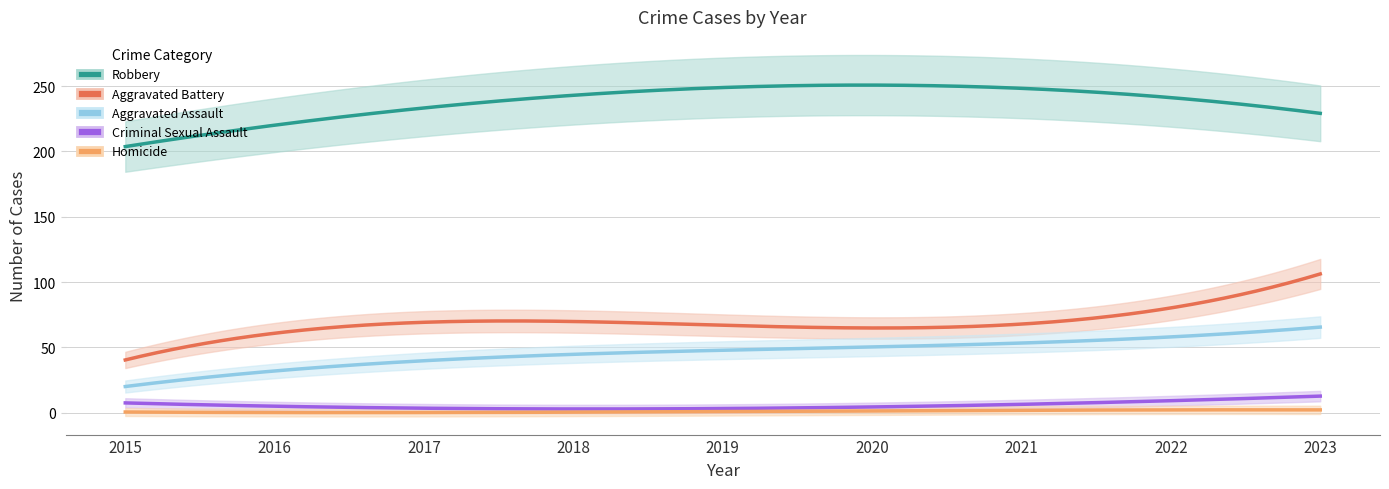

What is the difference between the second highest and minimum values in the Homicide series?

2